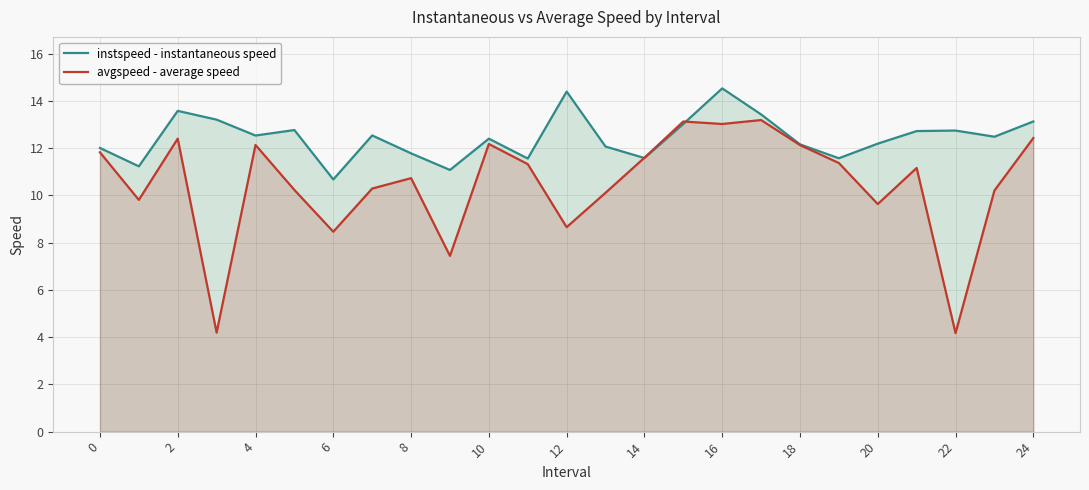

Reading left to right, what are all the values shown in this chart?

instspeed - instantaneous speed: 12.0	11.2	13.6	13.2	12.5	12.8	10.7	12.5	11.8	11.1	12.4	11.6	14.4	12.1	11.6	13.0	14.5	13.4	12.2	11.6	12.2	12.7	12.7	12.5	13.1
avgspeed - average speed: 11.8	9.8	12.4	4.2	12.1	10.2	8.5	10.3	10.7	7.4	12.2	11.3	8.7	10.1	11.6	13.1	13.0	13.2	12.1	11.4	9.6	11.2	4.2	10.2	12.4